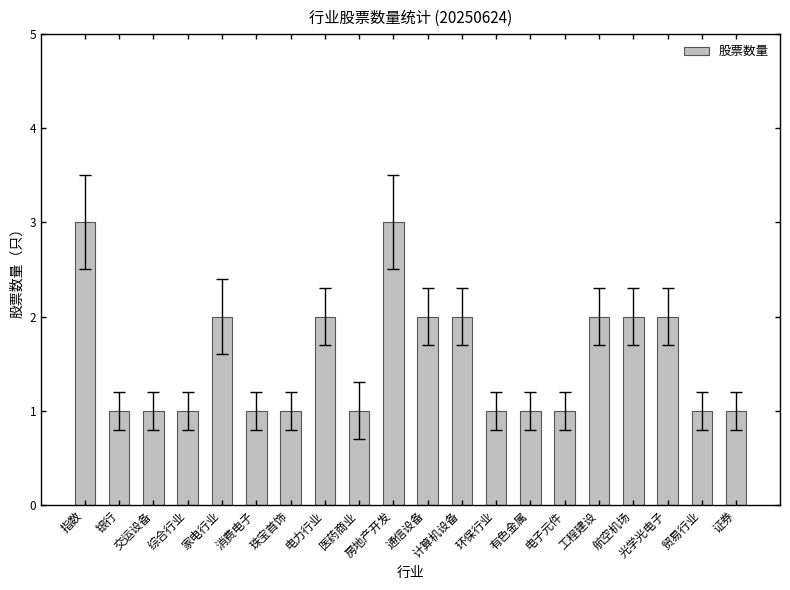

Does the chart contain stacked bars?

No